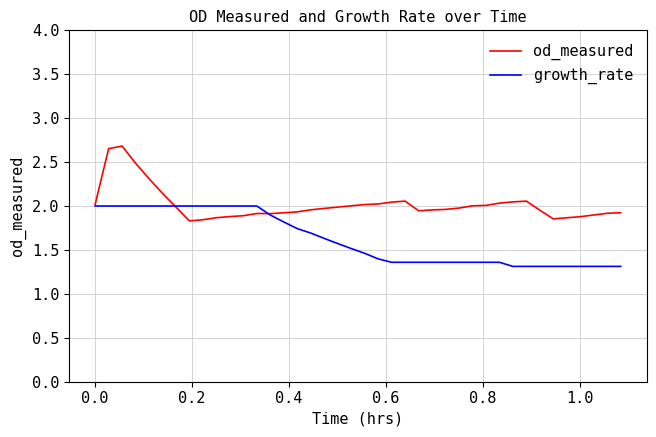

Count the growth_rate values in the range 1 to 2.

40